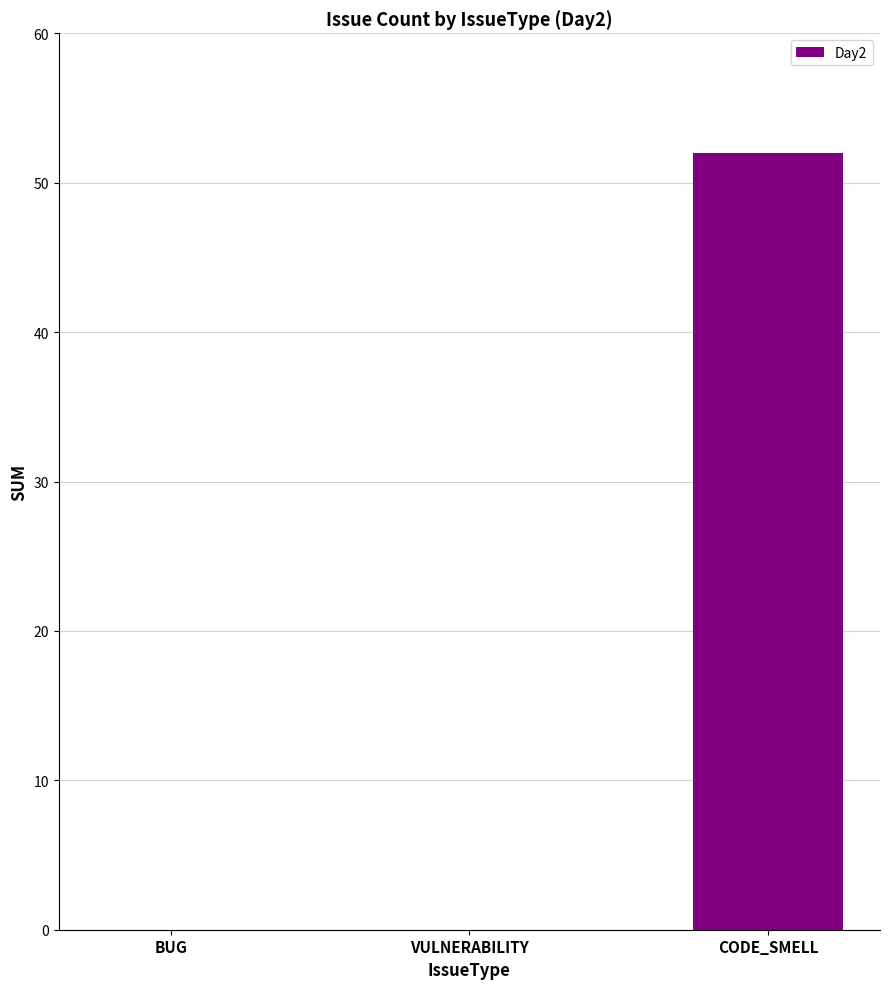

How many series are shown in this chart?

1